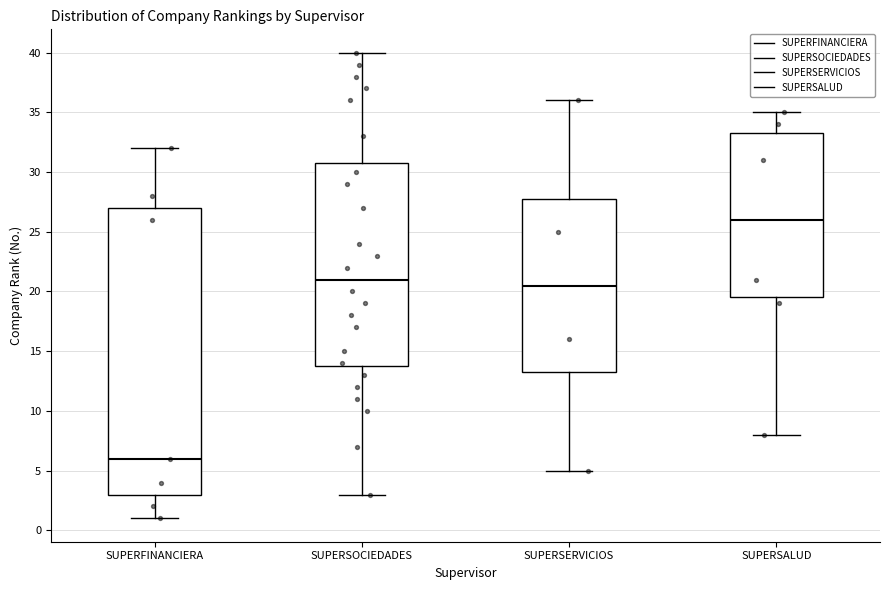

Comparing the boxes themselves (not the whiskers), which one is the tallest?

SUPERFINANCIERA